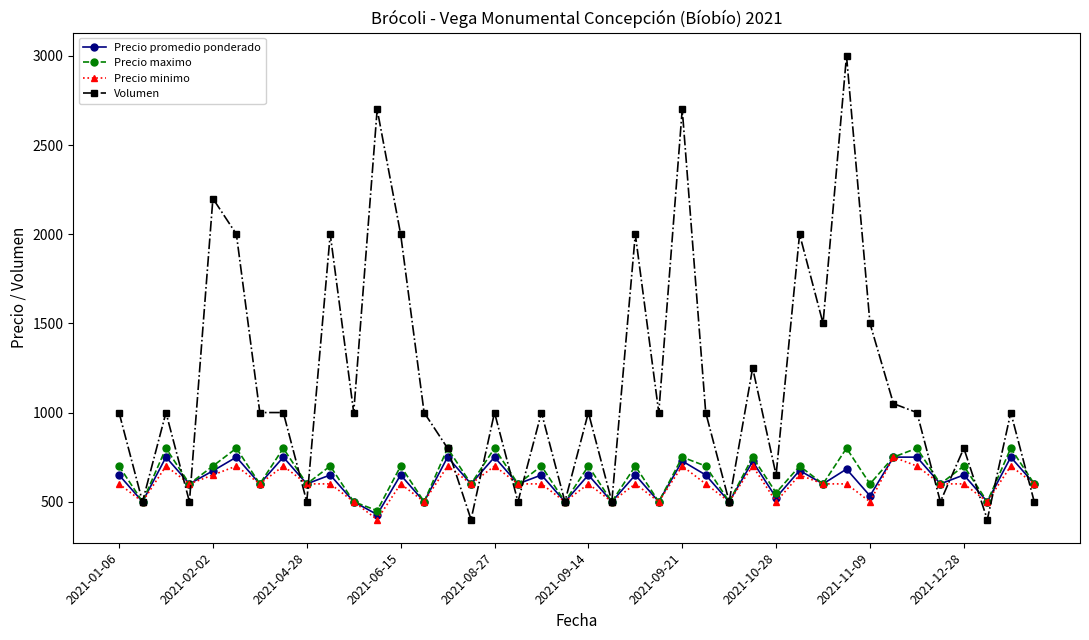

True or false: Precio promedio ponderado has more than 2 interior local peaks.

True